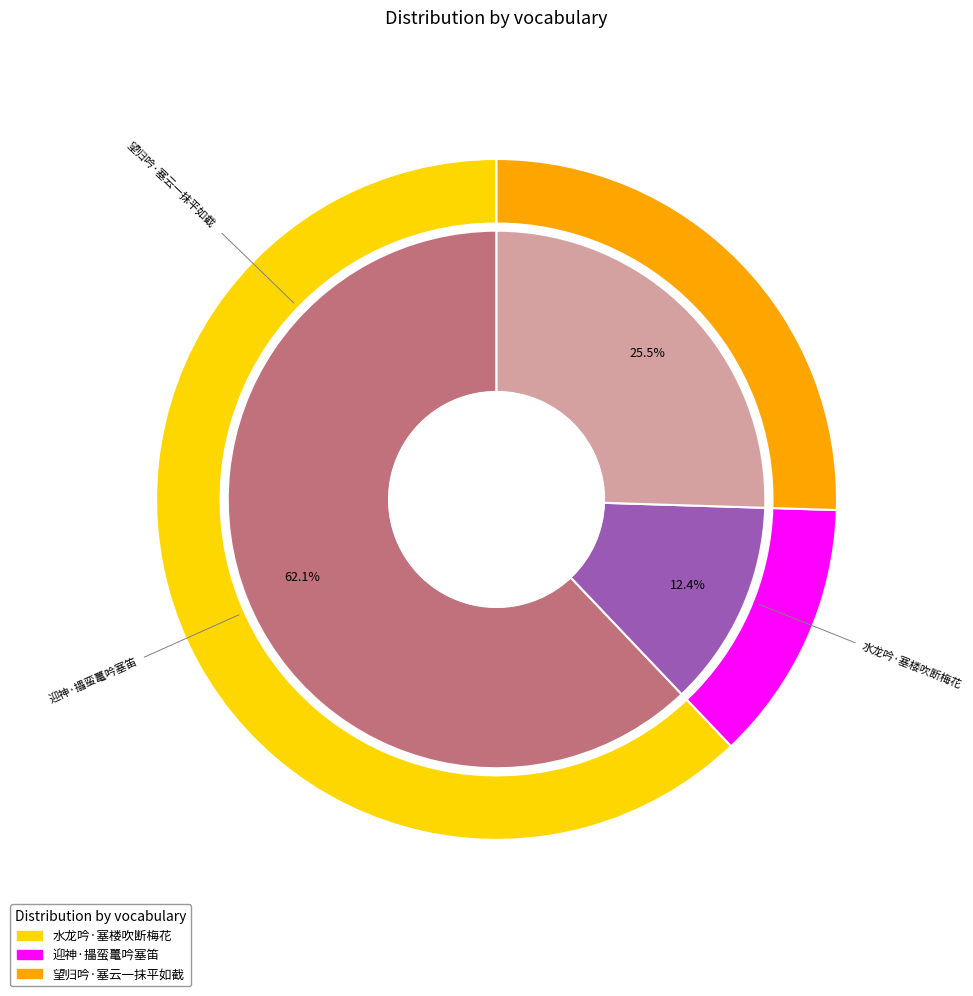

Rank the categories by value from highest to lowest.

水龙吟·塞楼吹断梅花, 望归吟·塞云一抹平如截, 迎神·攂蛮鼍吟塞笛